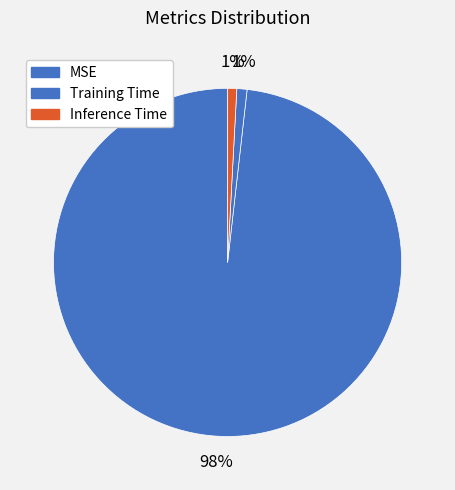

To the nearest percent, what portion does Inference Time represent?

1%